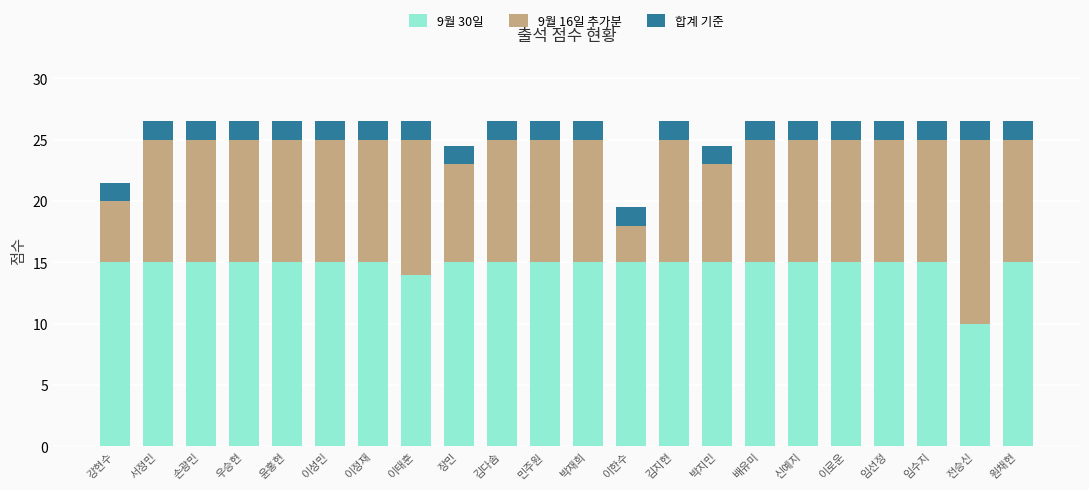

Are the bars grouped side by side (vs. stacked)?

No